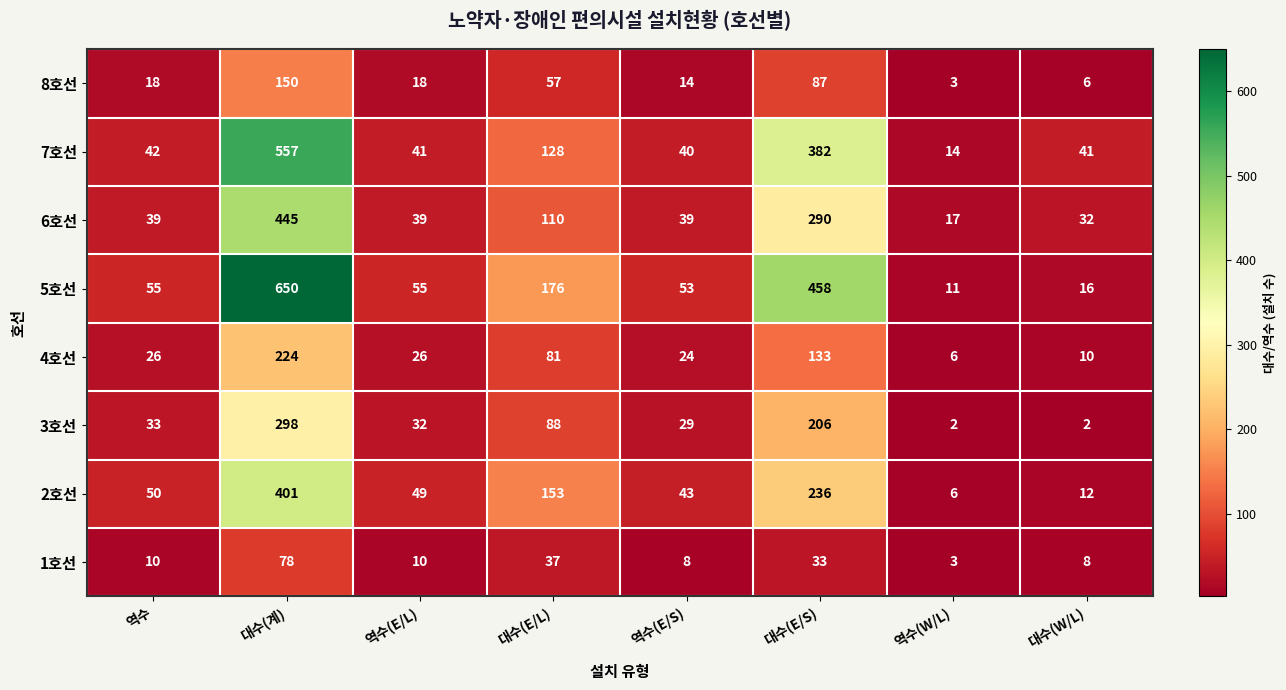

Which category has the highest value across all series?

대수(계)